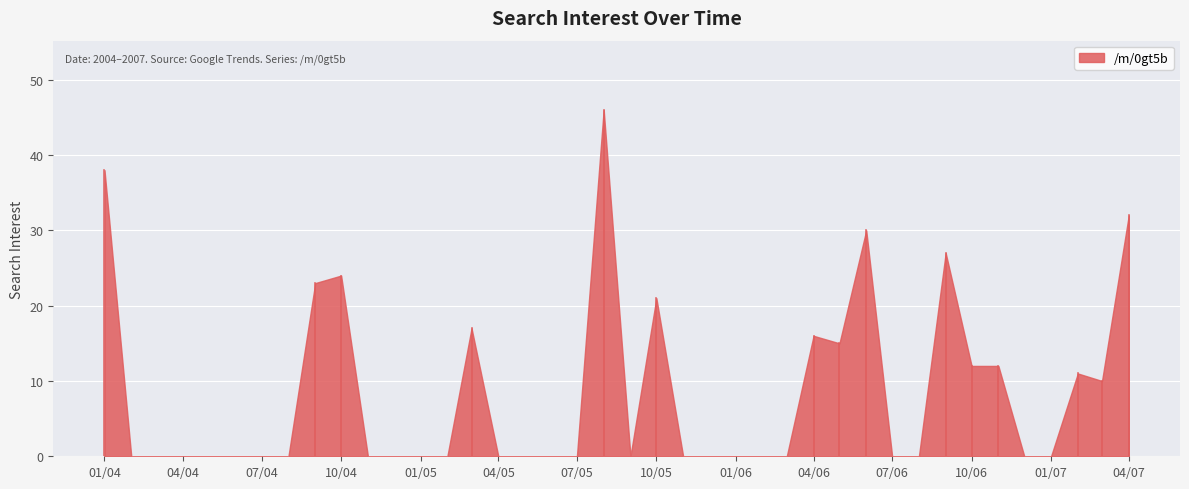

At which label is the value closest to 23?

2004-09-01